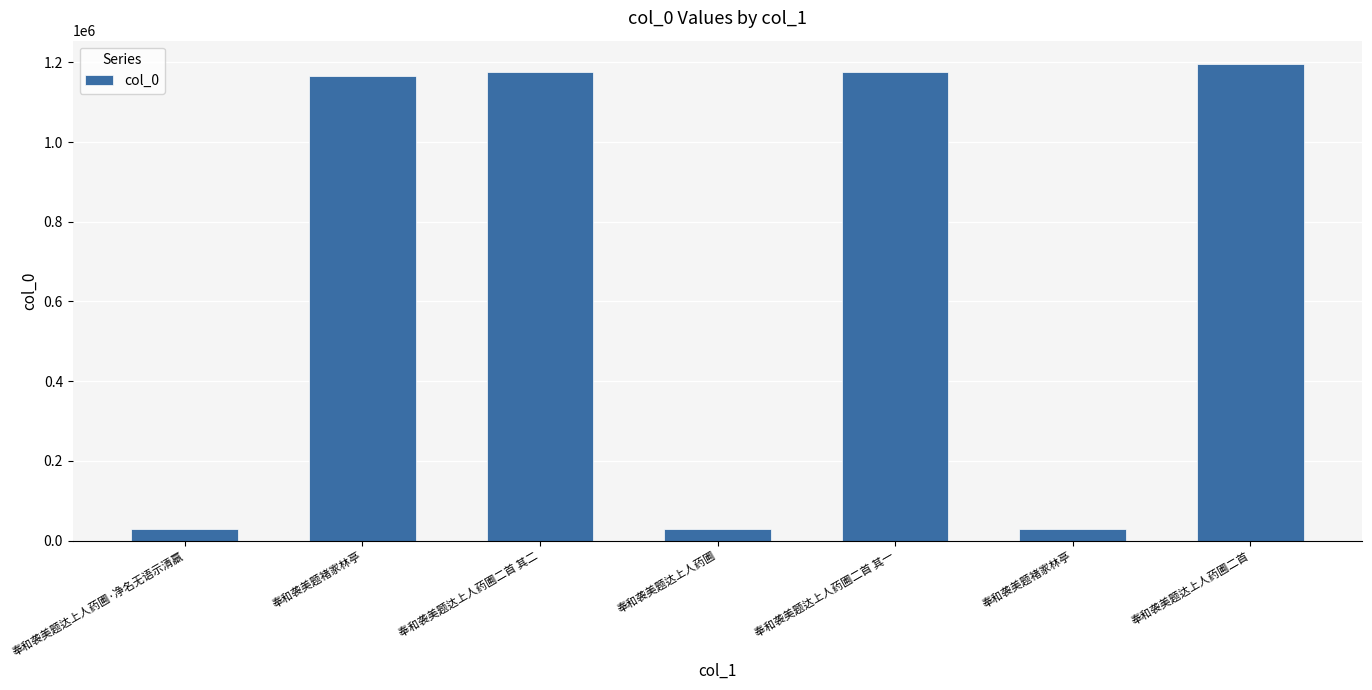

Reading left to right, transcribe all the data shown in this chart.

奉和袭美题达上人药圃·净名无语示清羸=28289	奉和袭美题褚家林亭=1166503	奉和袭美题达上人药圃二首 其二=1176417	奉和袭美题达上人药圃=28288	奉和袭美题达上人药圃二首 其一=1176416	奉和袭美题褚家林亭=28521	奉和袭美题达上人药圃二首=1194818